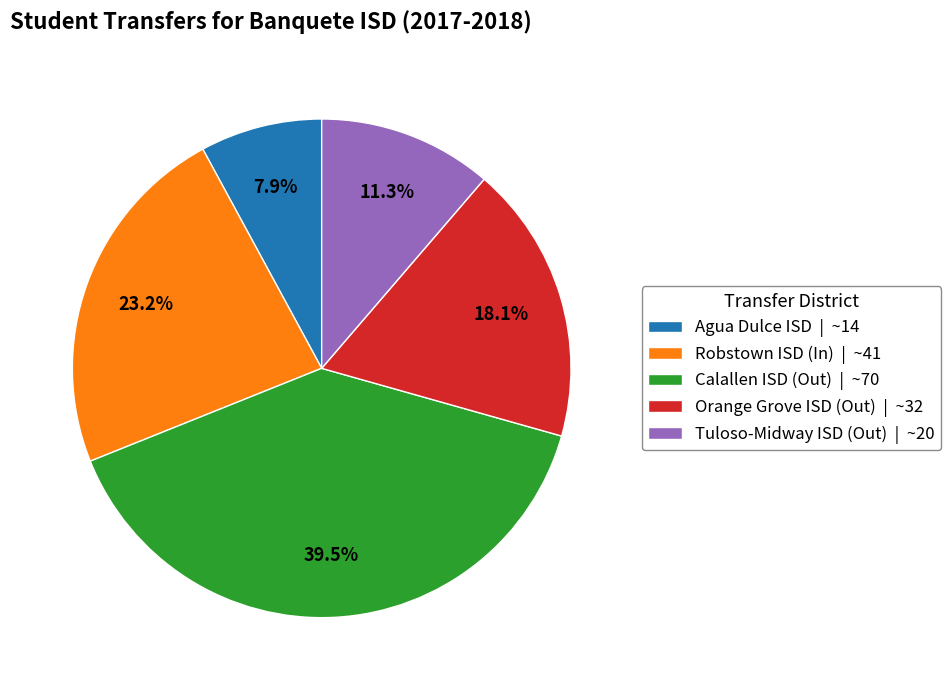

To the nearest percent, what is the combined percentage of Agua Dulce ISD and Robstown ISD (In)?

31%